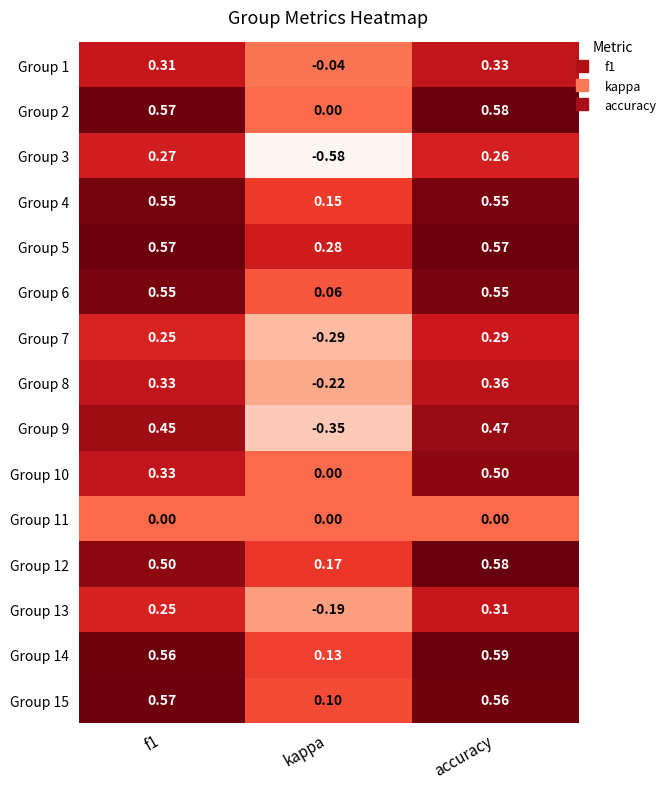

Between f1 and accuracy, which series saw the biggest shift?

Group 10